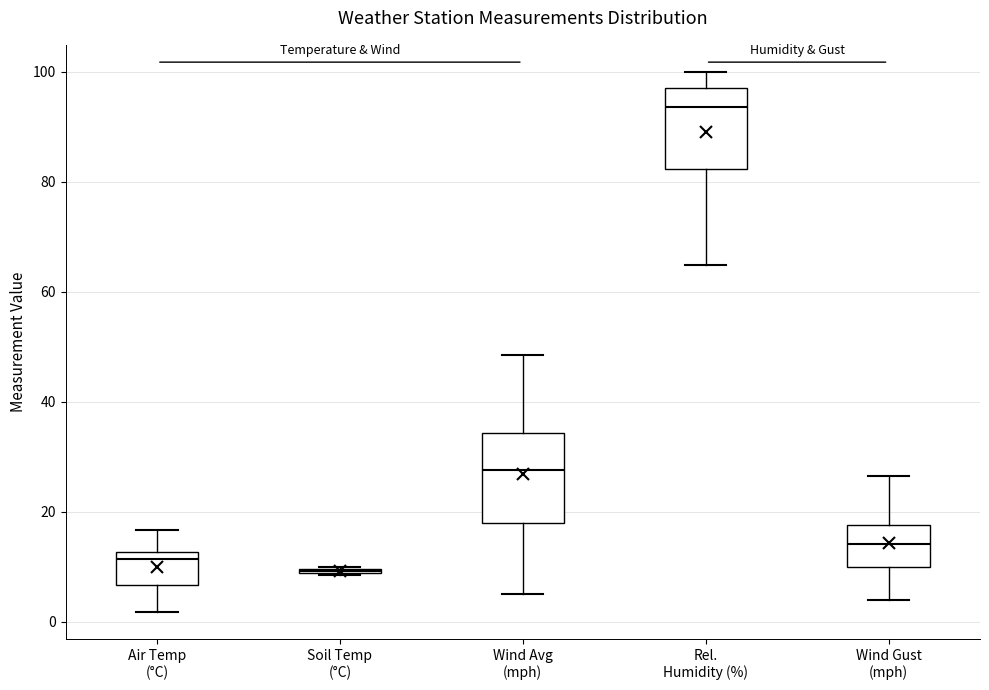

Reading left to right, read every box against the y-axis: the position of its median line, the range the box covers, and the ends of its whiskers. The values are not printed on the chart, so give them approximately, as read against the axis.

Air Temp (°C): median 12 (just below the box's upper edge), box 6 to 12, whiskers 2 to 16
Soil Temp (°C): box collapsed to a line at 10, whiskers 8 to 10
Wind Avg (mph): median 28, box 18 to 34, whiskers 6 to 48
Rel. Humidity (%): median 94, box 82 to 98, whiskers 64 to 100
Wind Gust (mph): median 14, box 10 to 18, whiskers 4 to 26